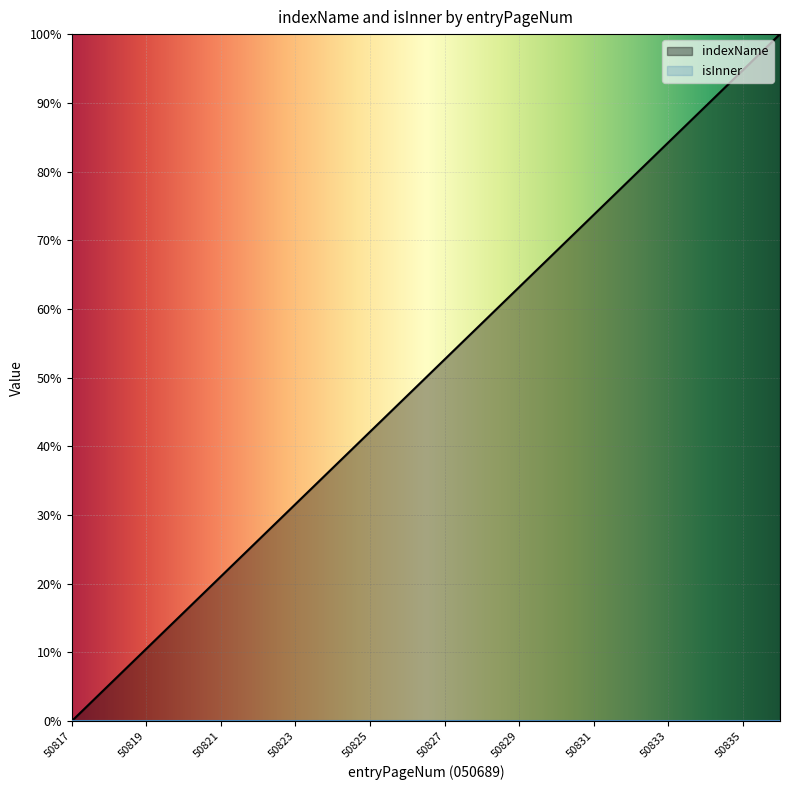

How many positive values are there?

19